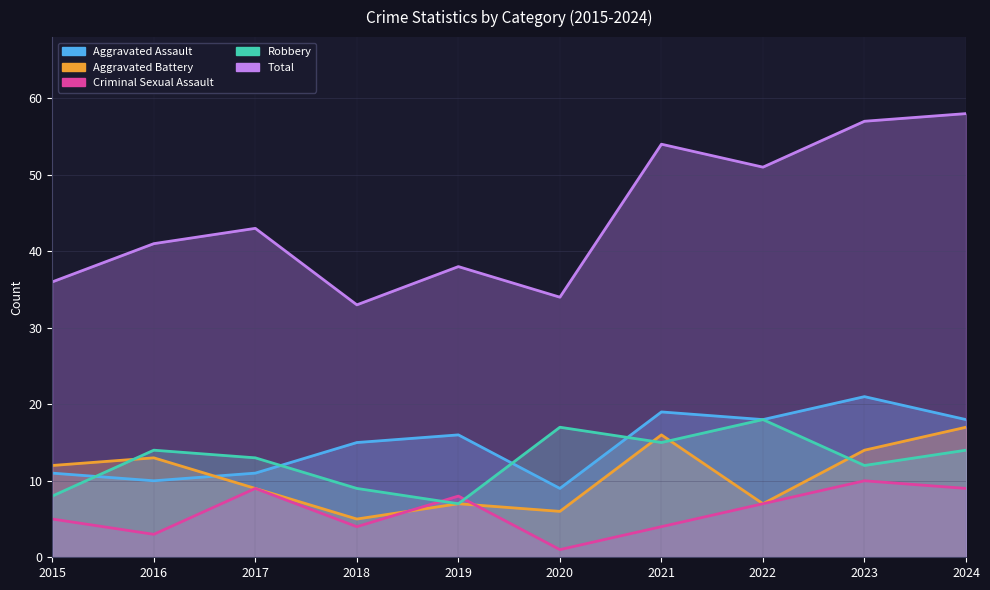

What is the minimum value for Criminal Sexual Assault?

1